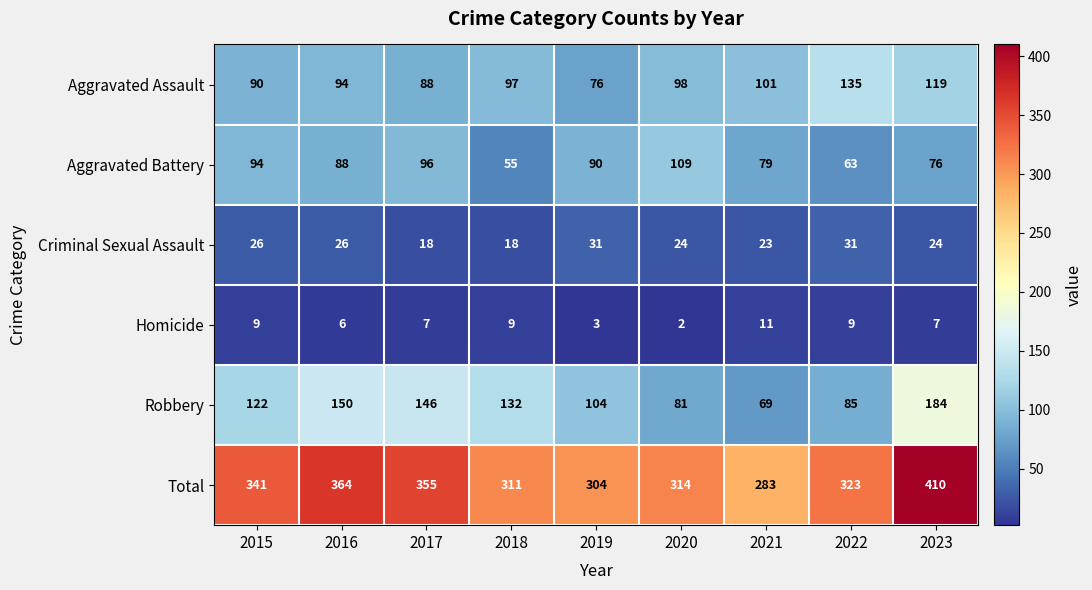

What is the spread (max minus min) of values at 2016?

358